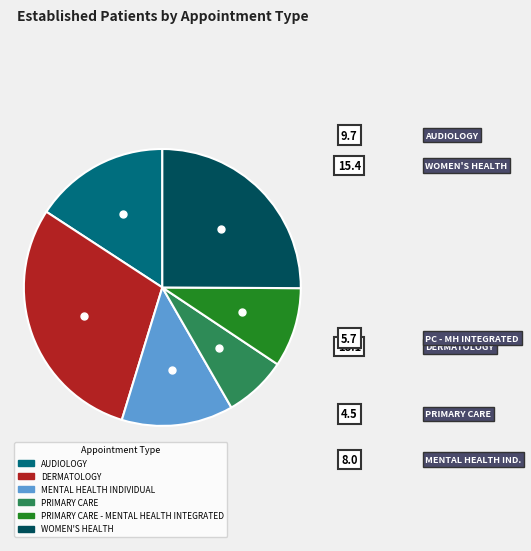

Does any single category account for the majority?

No